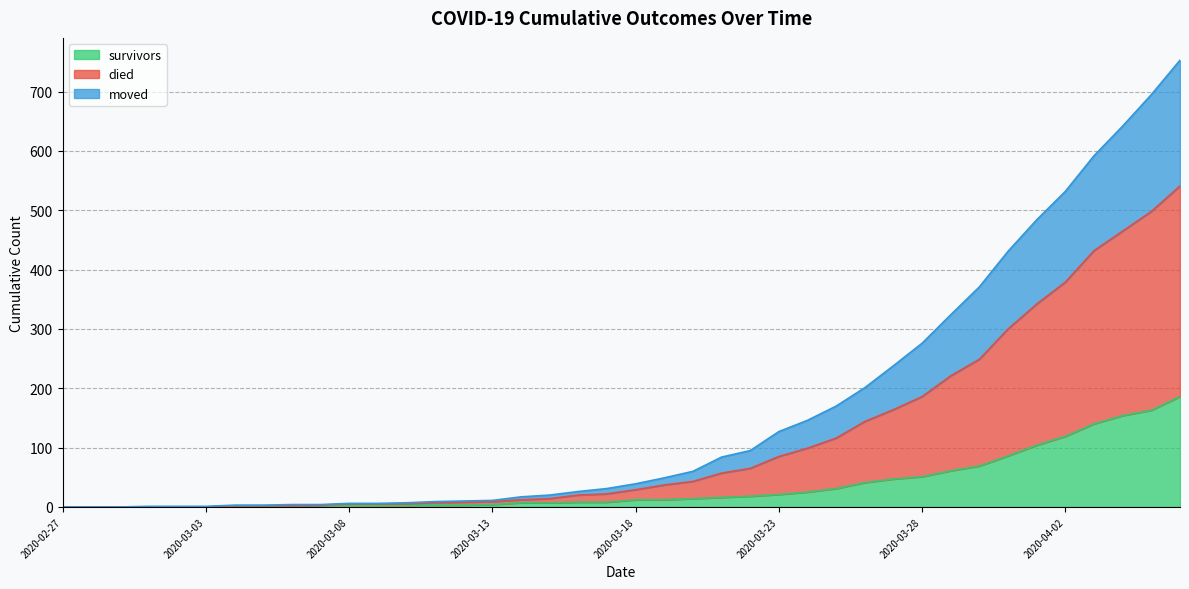

True or false: survivors has more than 0 interior local peaks.

False